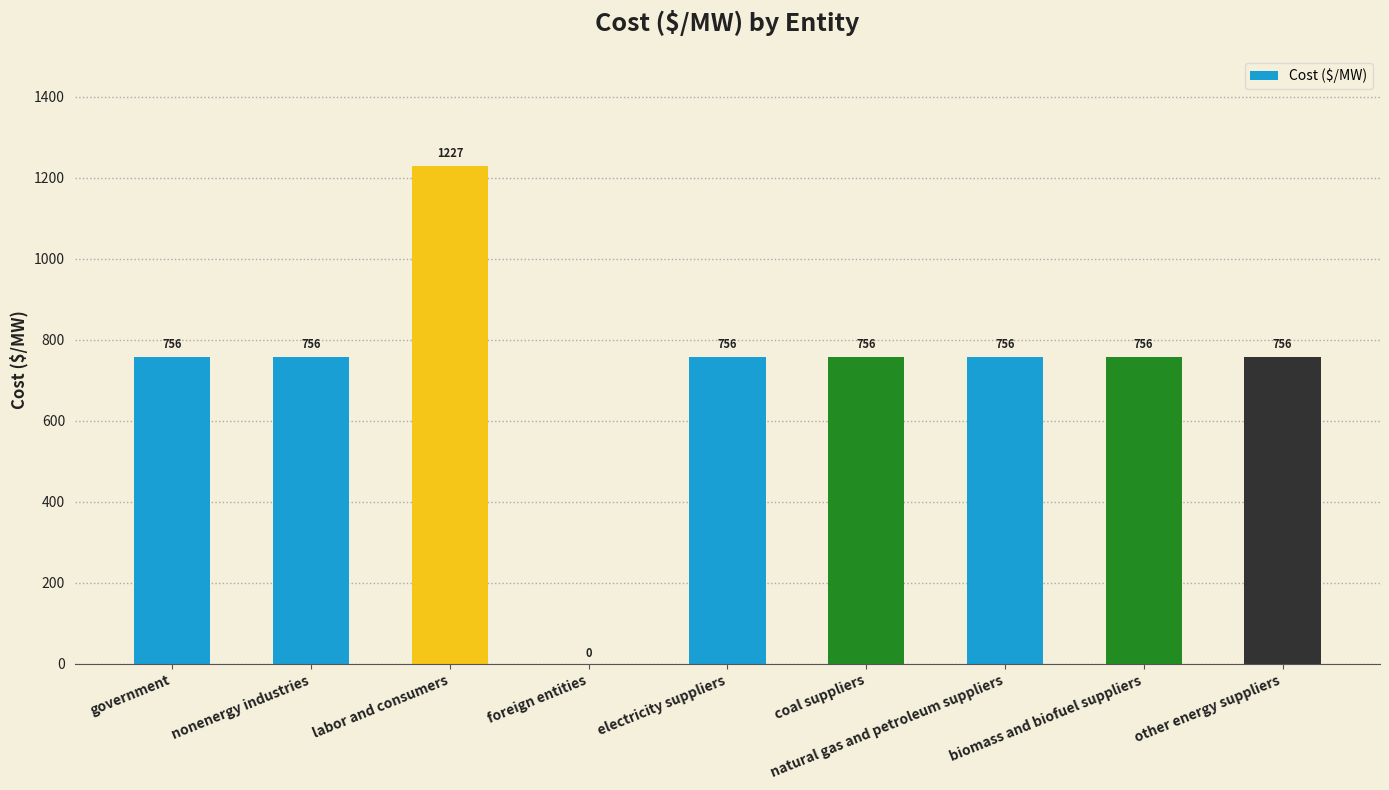

What is the sum of all values?

6522.2